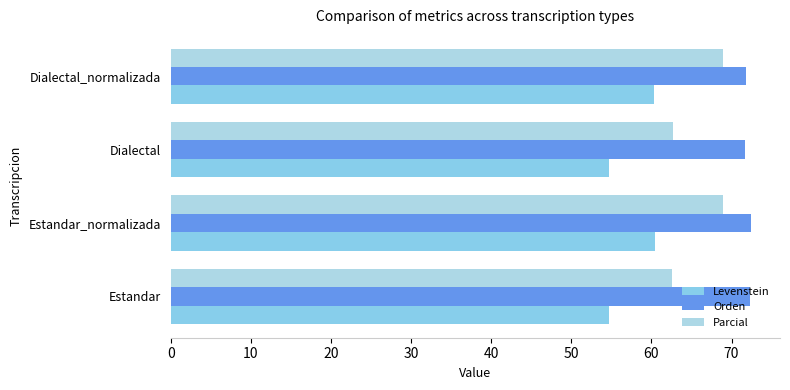

How many categories are shown in the chart?

4